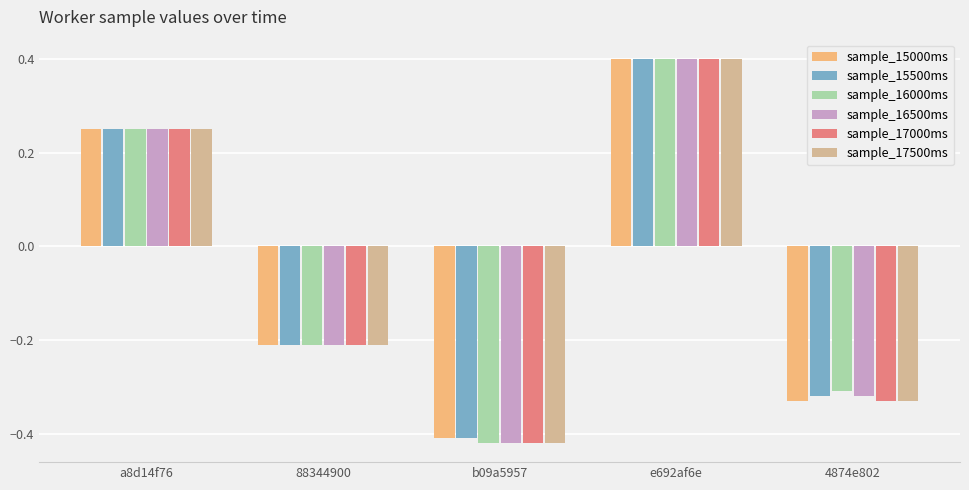

How many values in the sample_16500ms series exceed 0?

2